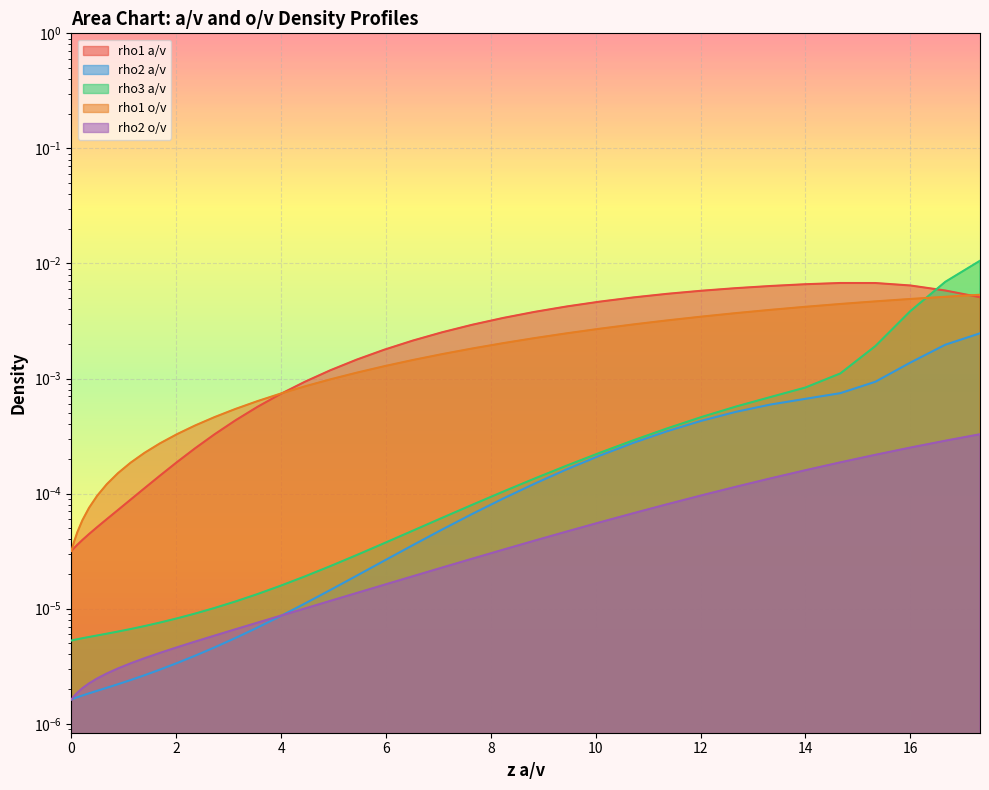

How many lines are shown in the chart?

5